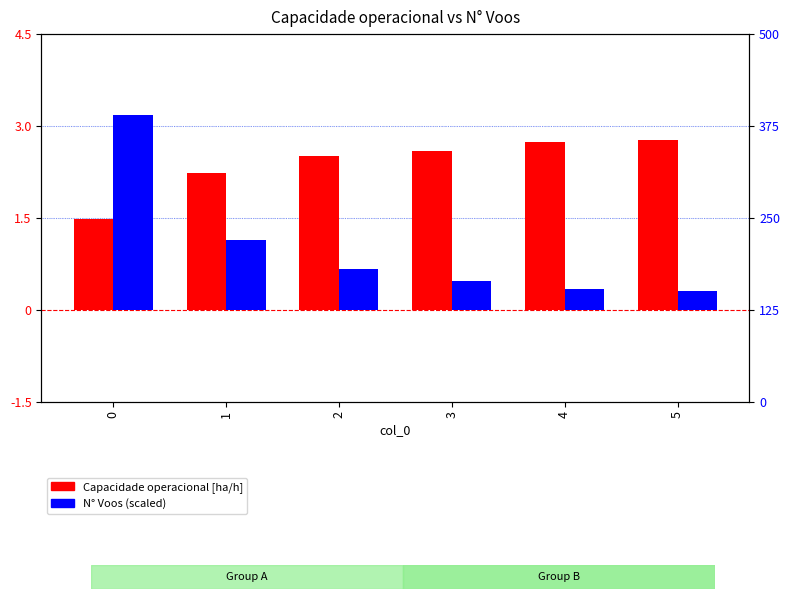

What is the sum of the Capacidade operacional [ha/h] values at 3 and 1?

4.8